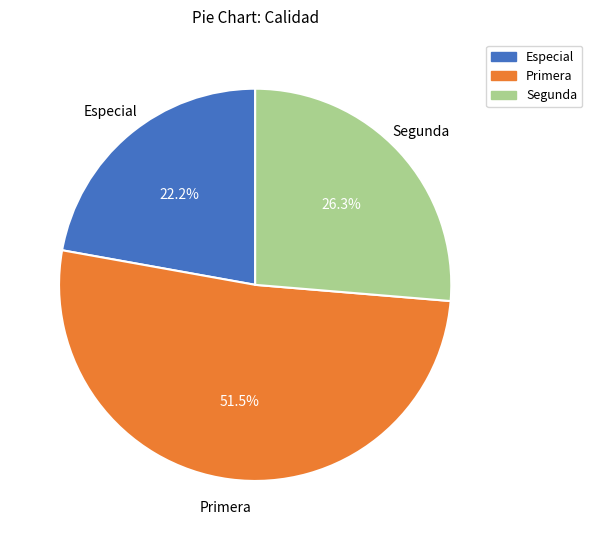

Does any single category account for the majority?

Yes